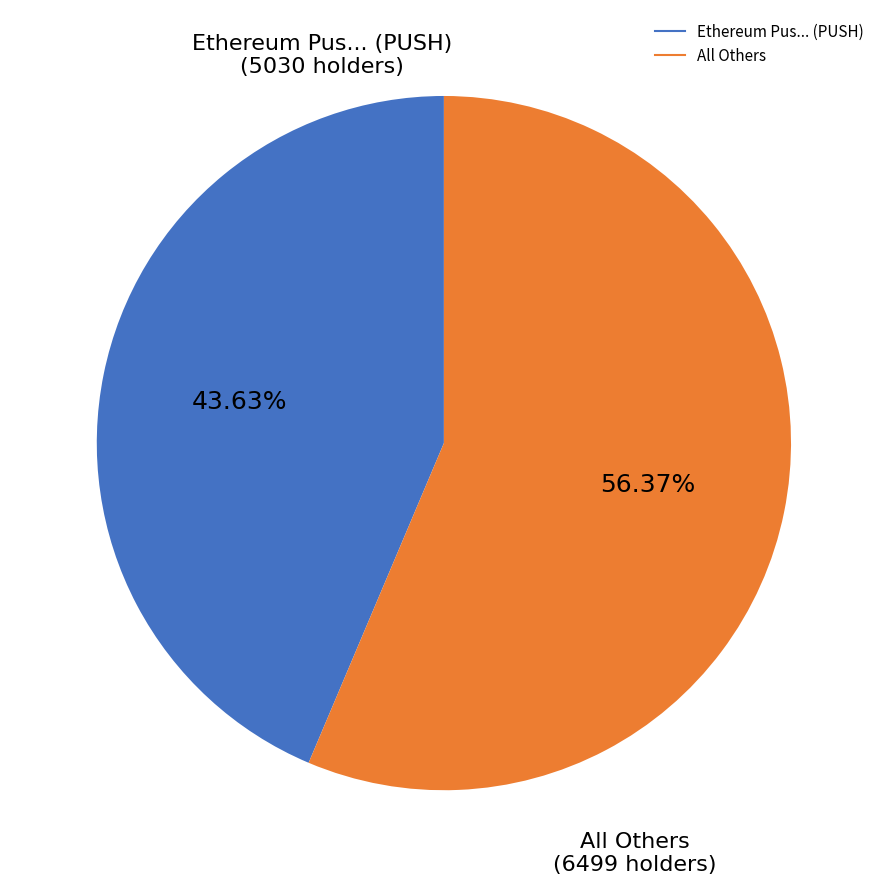

Is there any slice that represents more than half of the pie?

Yes